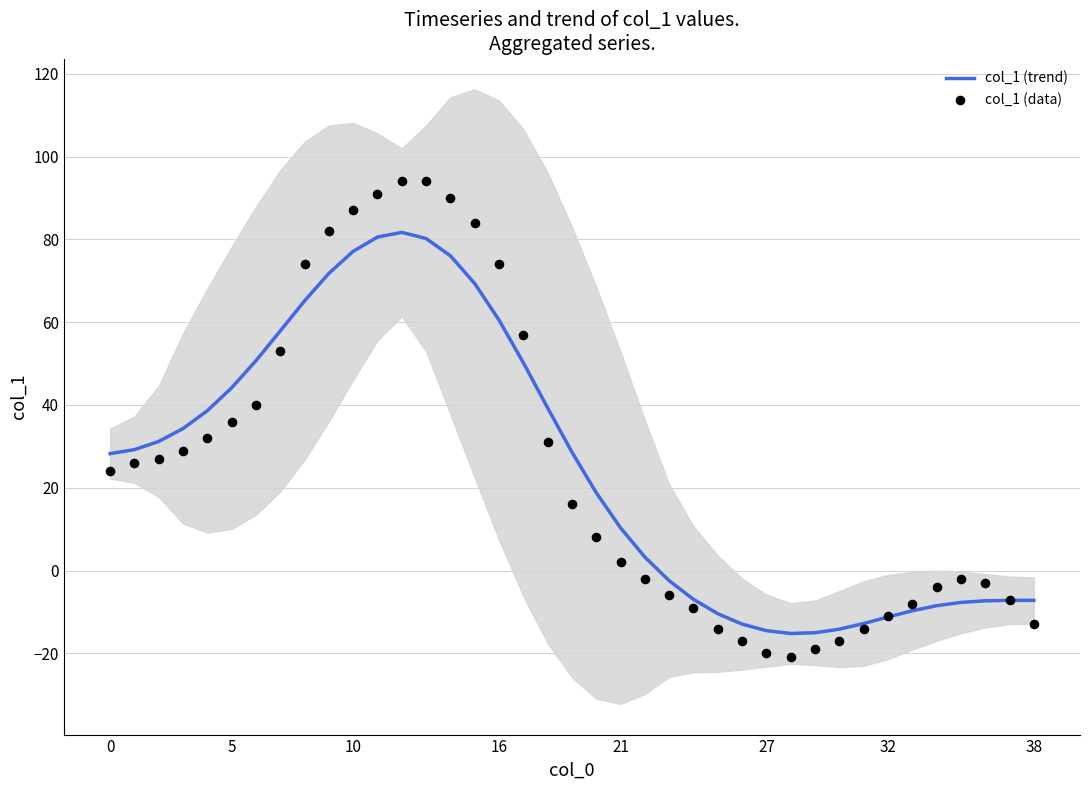

At how many categories does at least one series exceed 74?

7